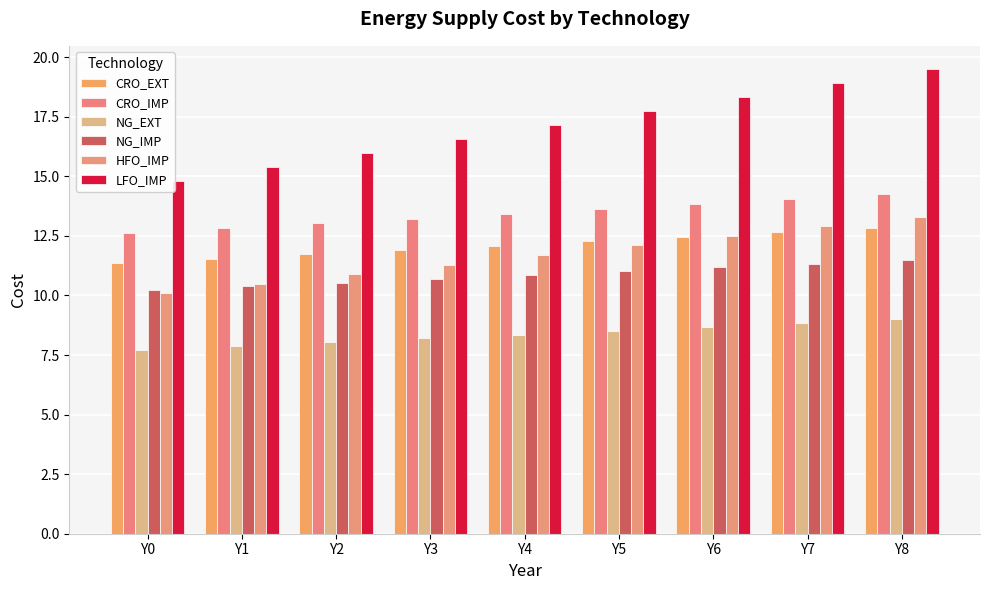

The CRO_IMP series shows 19.4 at Y4. True or false?

False